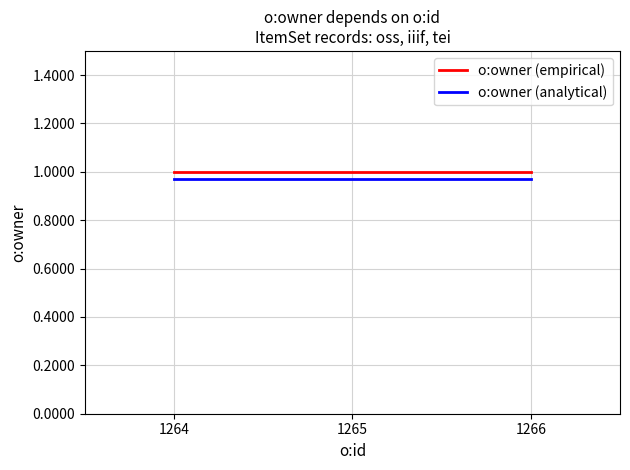

What is the sum of the o:owner (analytical) values at 1266 and 1265?

1.9